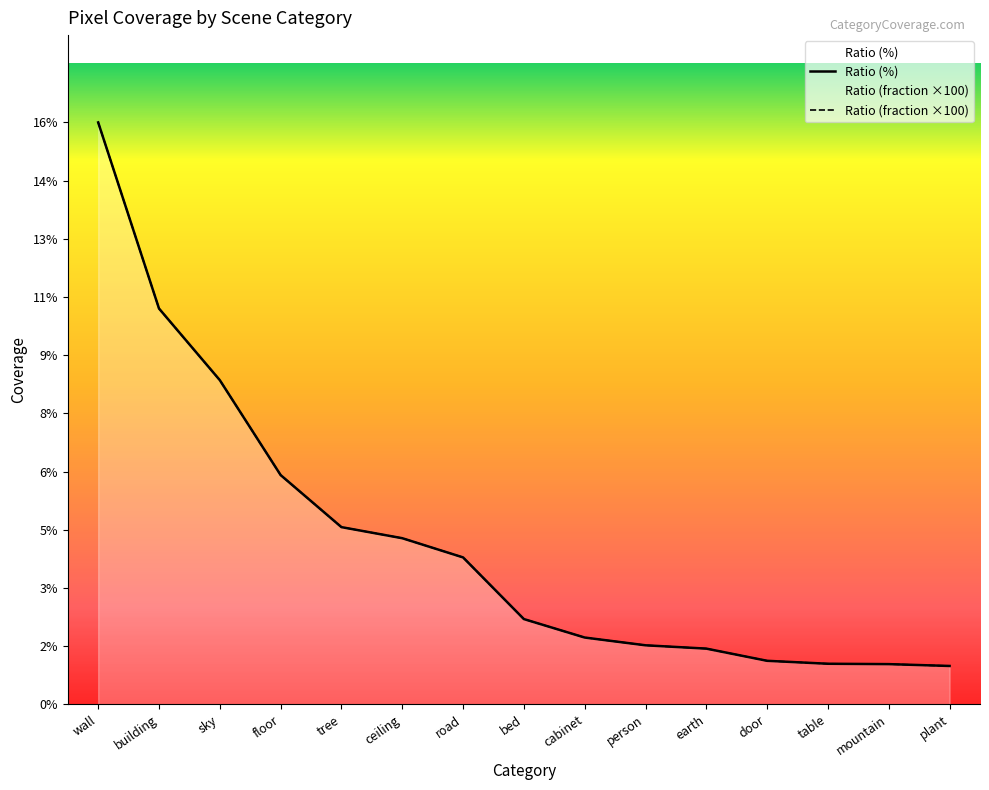

What is the difference between the maximum and second lowest values in the Ratio (fraction) series?

14.7